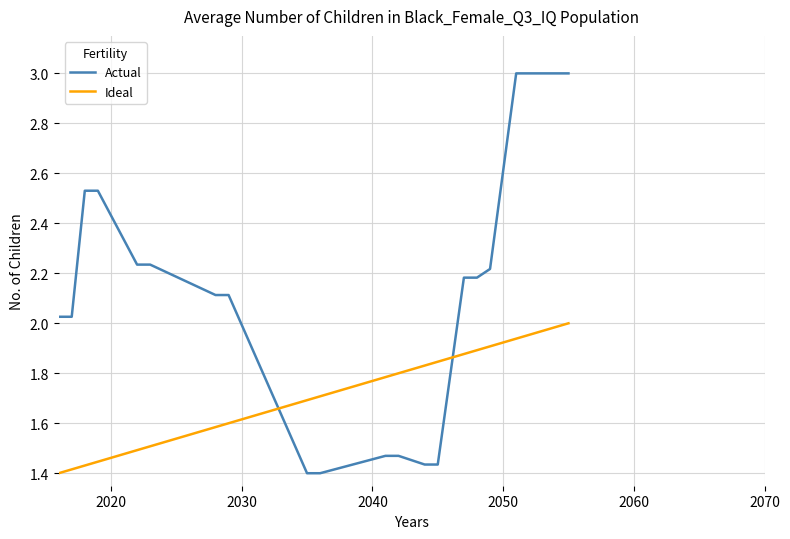

Does the chart display data point markers on the line(s)?

No